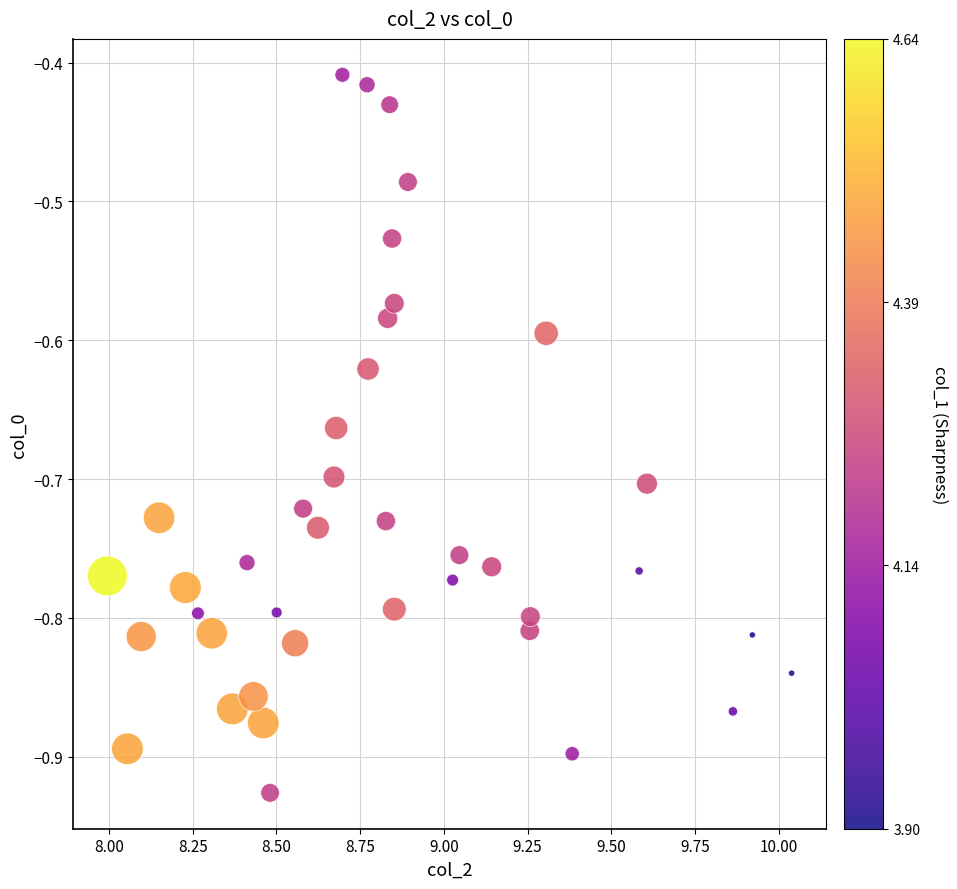

What is the range of X values (max minus min)?

2.0